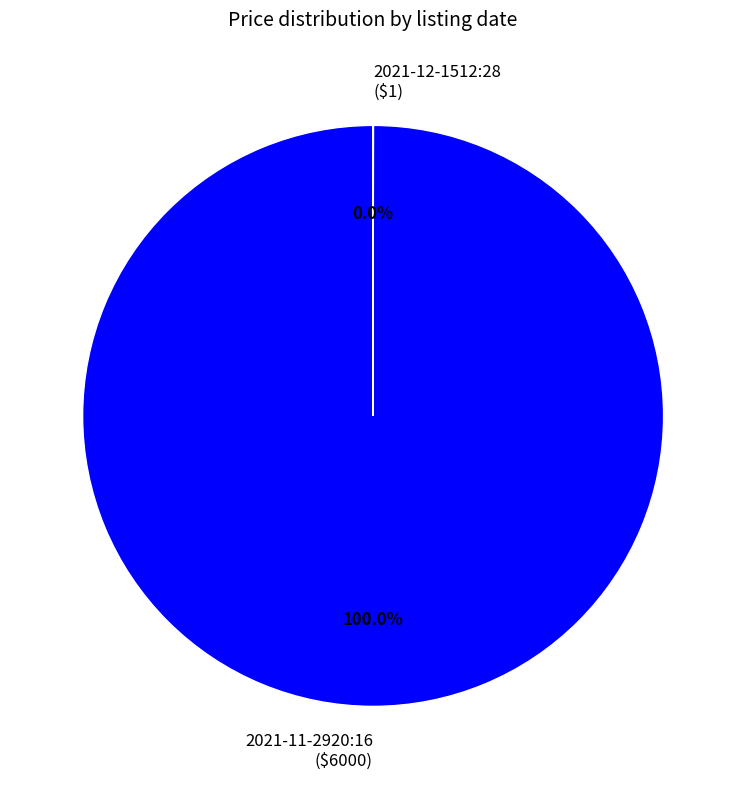

What percentage is the 2021-11-2920:16 slice, to the nearest percent?

100%